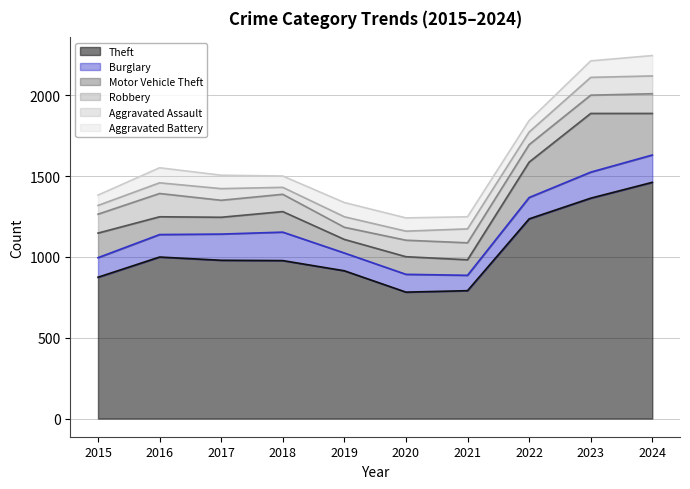

What is the sum of all Robbery values?

1098